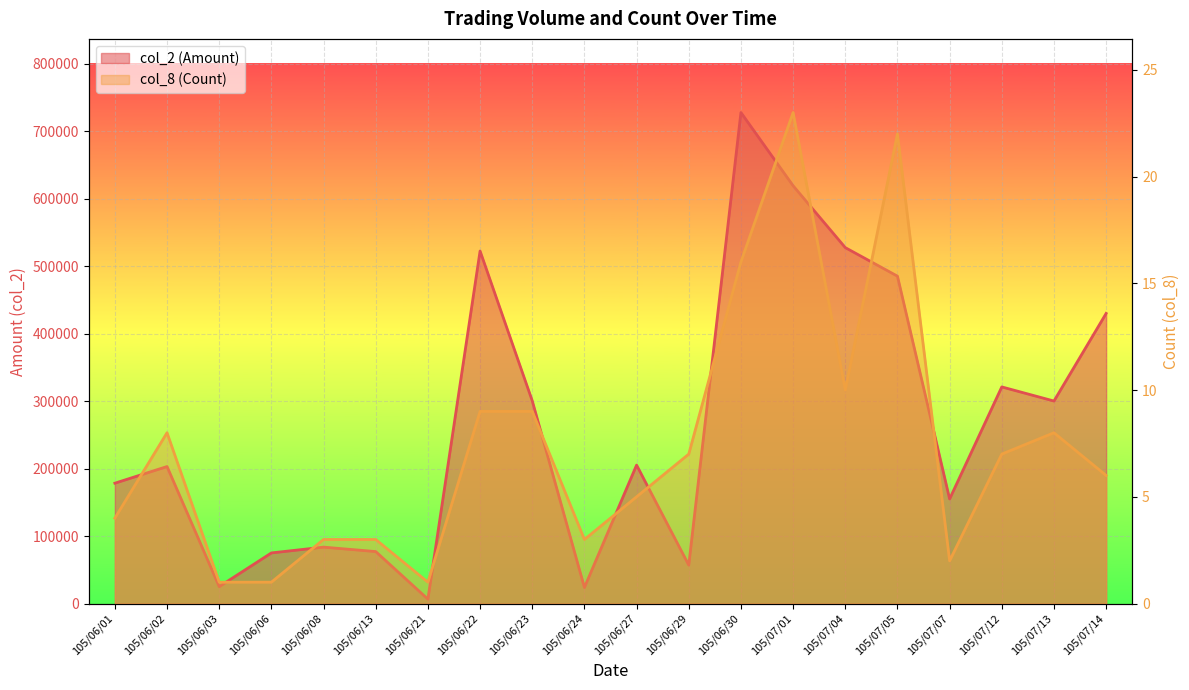

What is the label of the 12th point from the left?

105/06/29